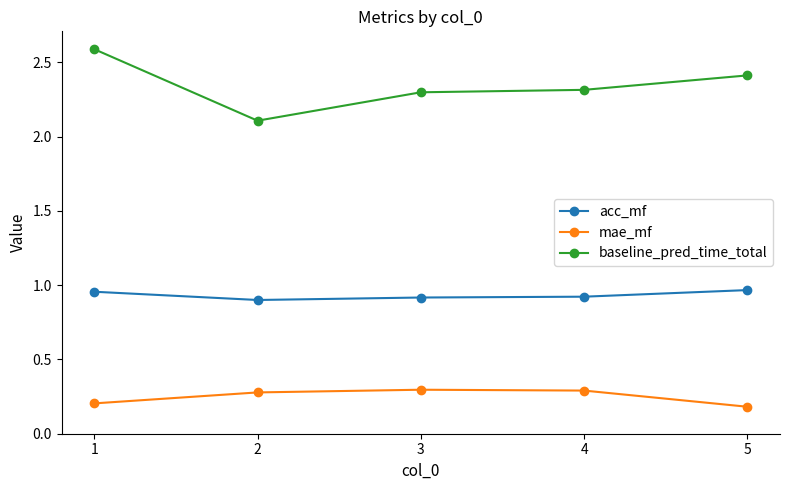

True or false: mae_mf and baseline_pred_time_total cross at least once.

False